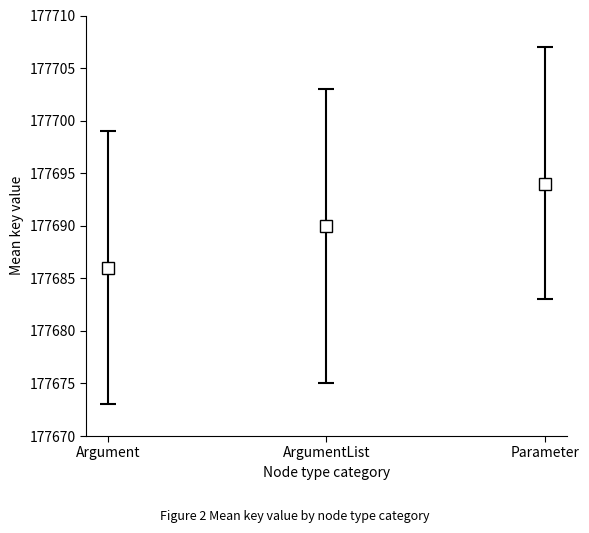

What is the difference between the maximum and minimum values?

8